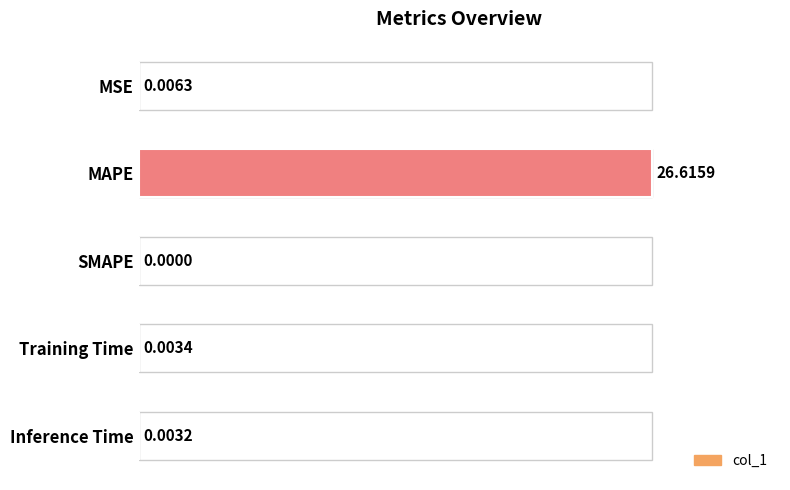

Count the number of data series in this chart.

1